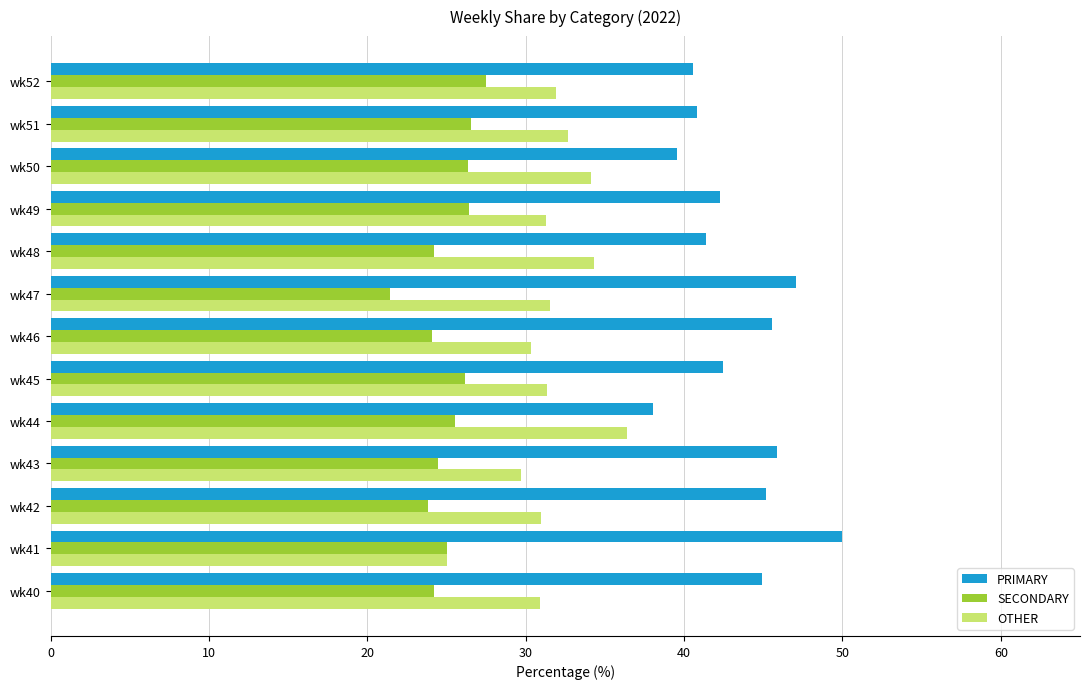

List the series in order of their overall mean, highest first.

PRIMARY, OTHER, SECONDARY